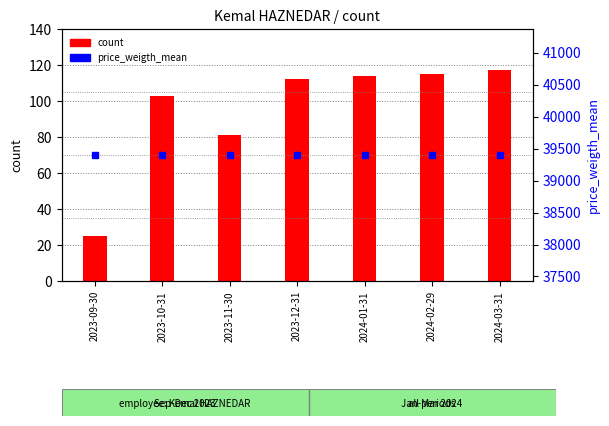

What is the label of the 7th bar from the left?

2024-03-31